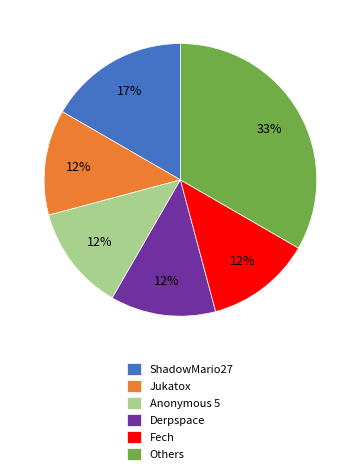

To the nearest percent, what is the average slice percentage?

17%